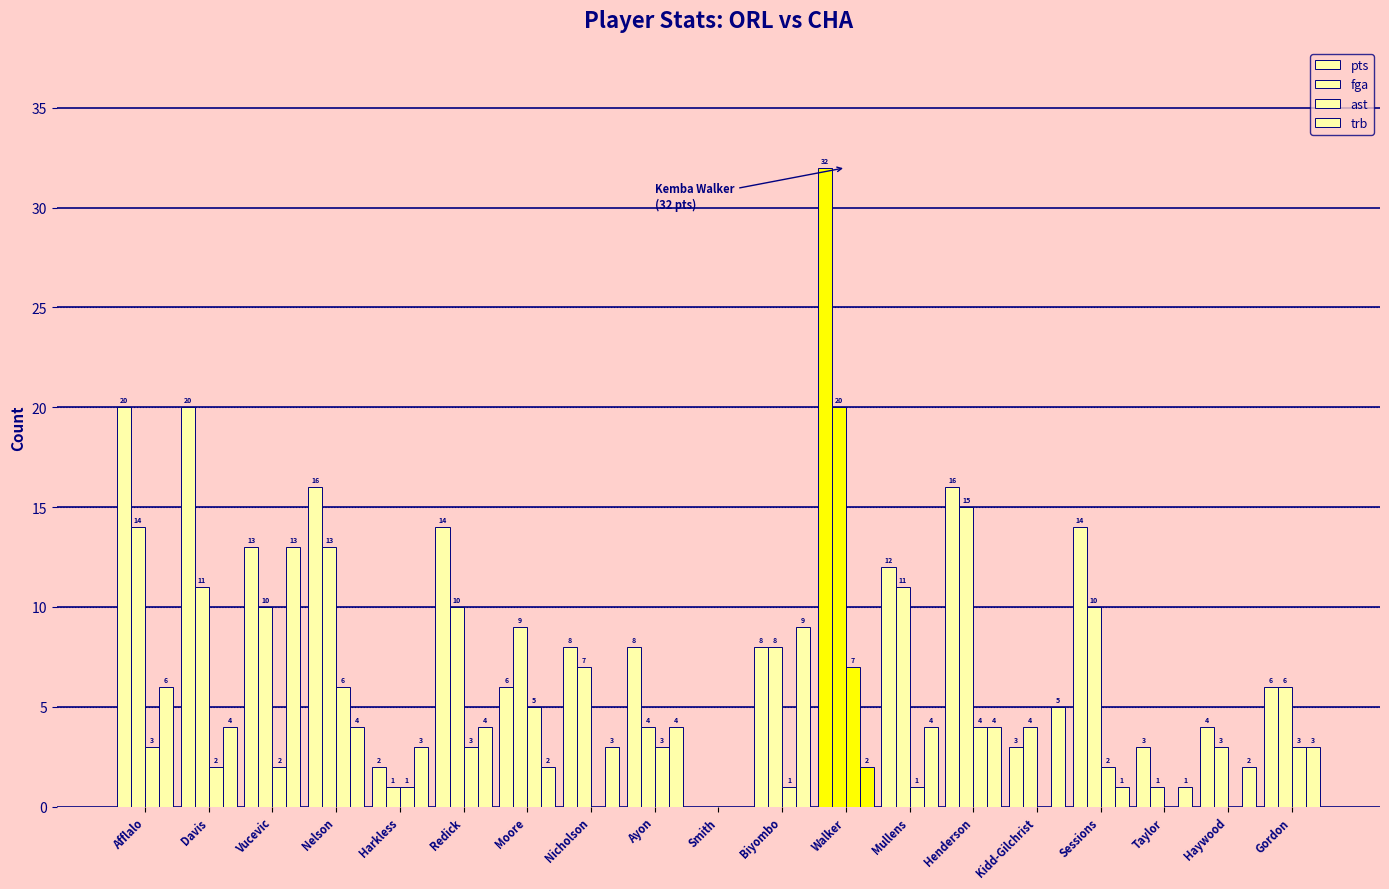

How many series are shown in this chart?

4